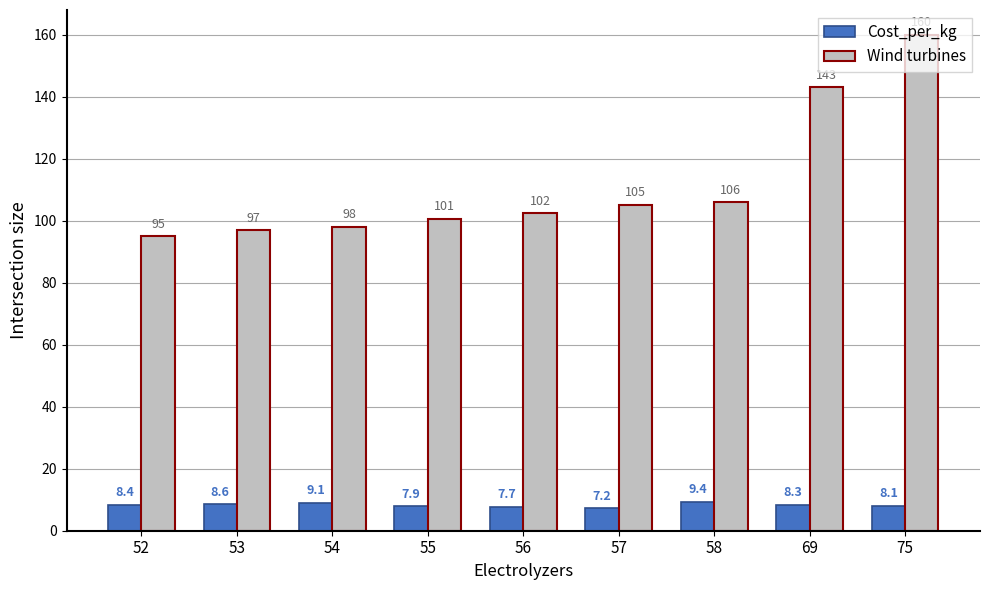

At 55, list the series in order from smallest to largest.

Cost_per_kg, Wind turbines